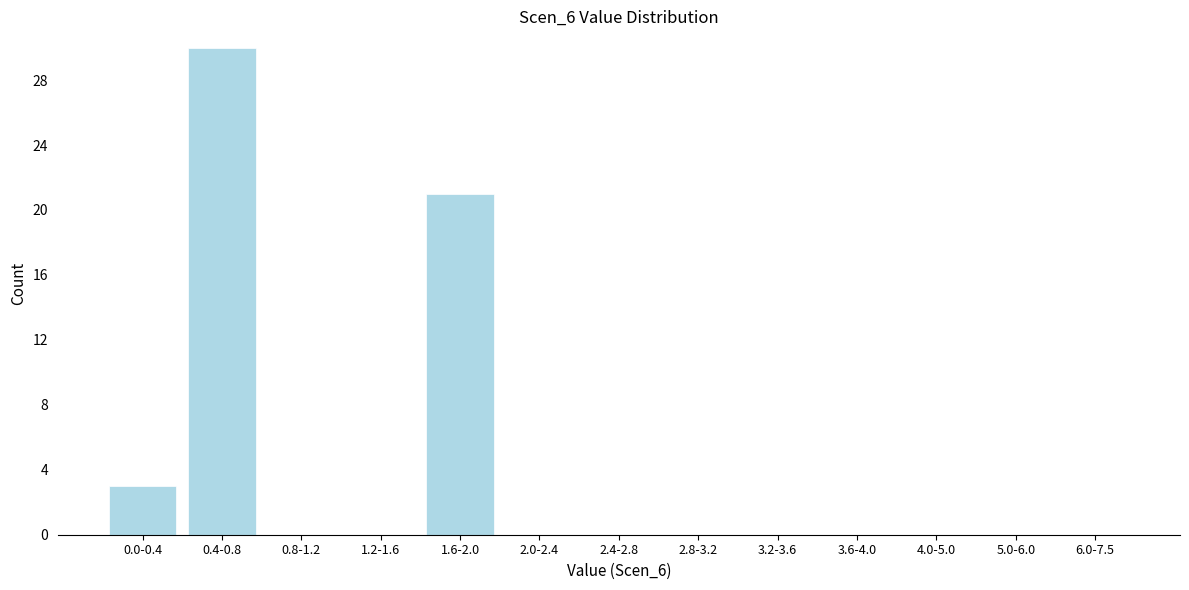

Reading left to right, what are all the values shown in this chart?

0.0-0.4=3	0.4-0.8=30	0.8-1.2=0	1.2-1.6=0	1.6-2.0=21	2.0-2.4=0	2.4-2.8=0	2.8-3.2=0	3.2-3.6=0	3.6-4.0=0	4.0-5.0=0	5.0-6.0=0	6.0-7.5=0